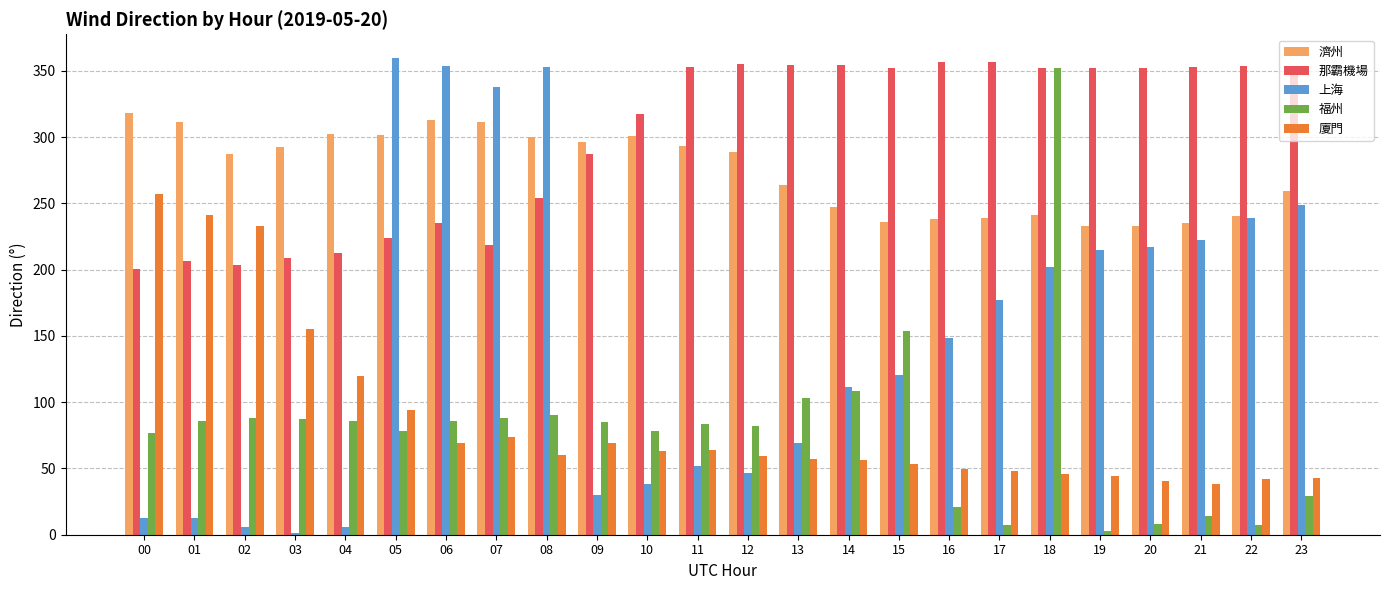

What are all the series names shown in the legend?

濟州, 那霸機場, 上海, 福州, 廈門